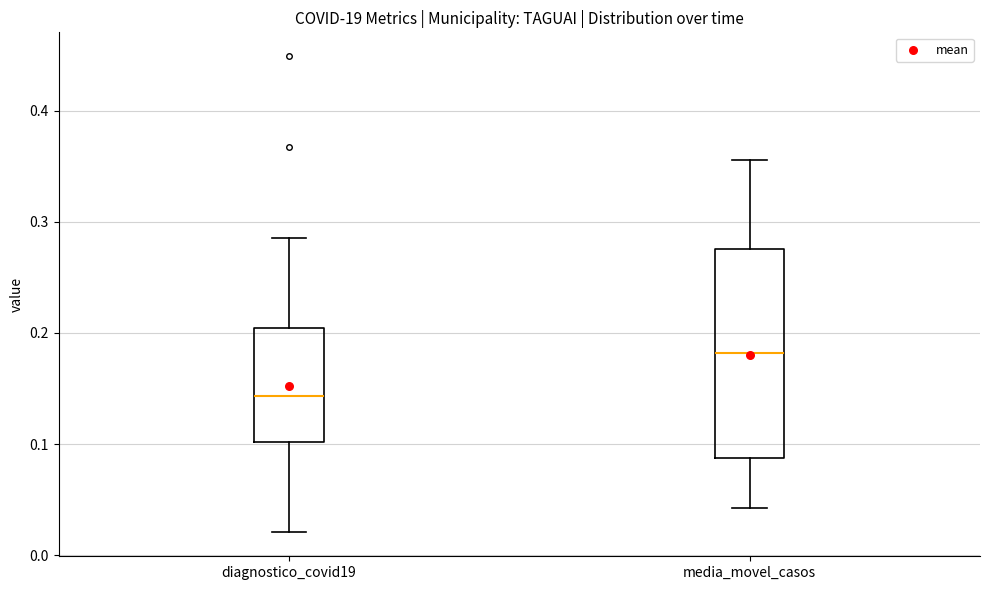

Which box is the tallest, from its lower edge to its upper edge?

media_movel_casos